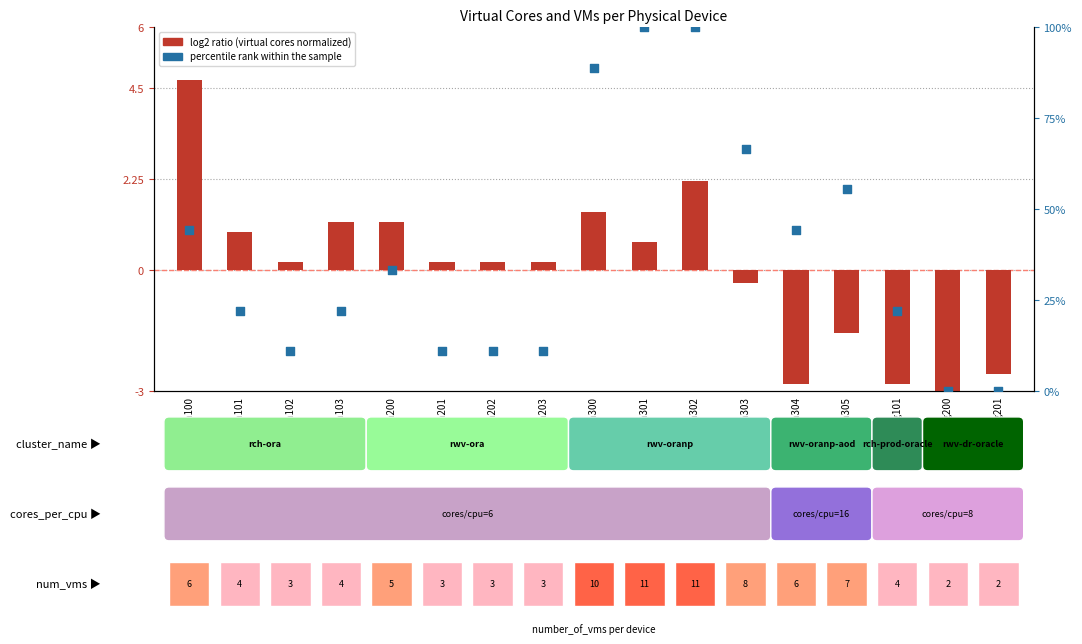

What is the total value across all series at epora102?

11.3